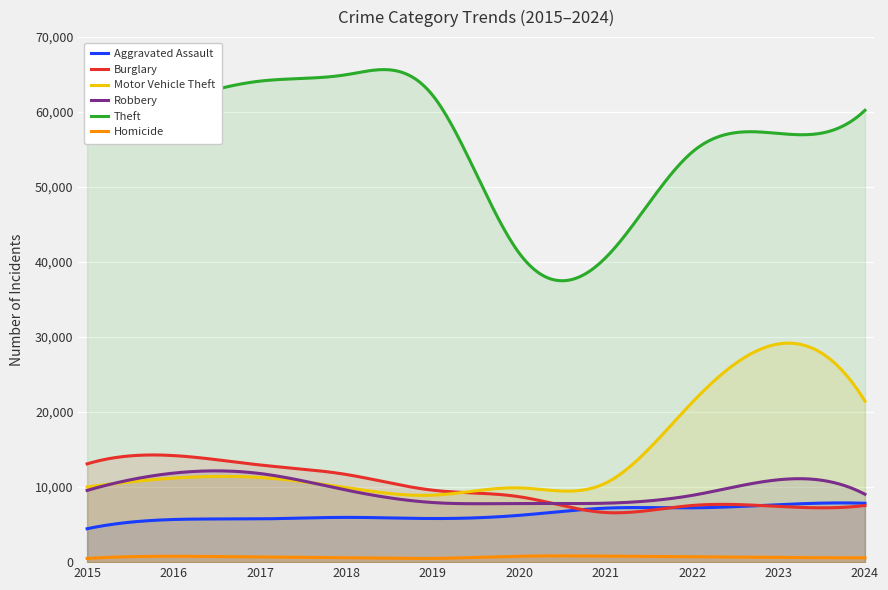

Read the Robbery value at 2019.

7946